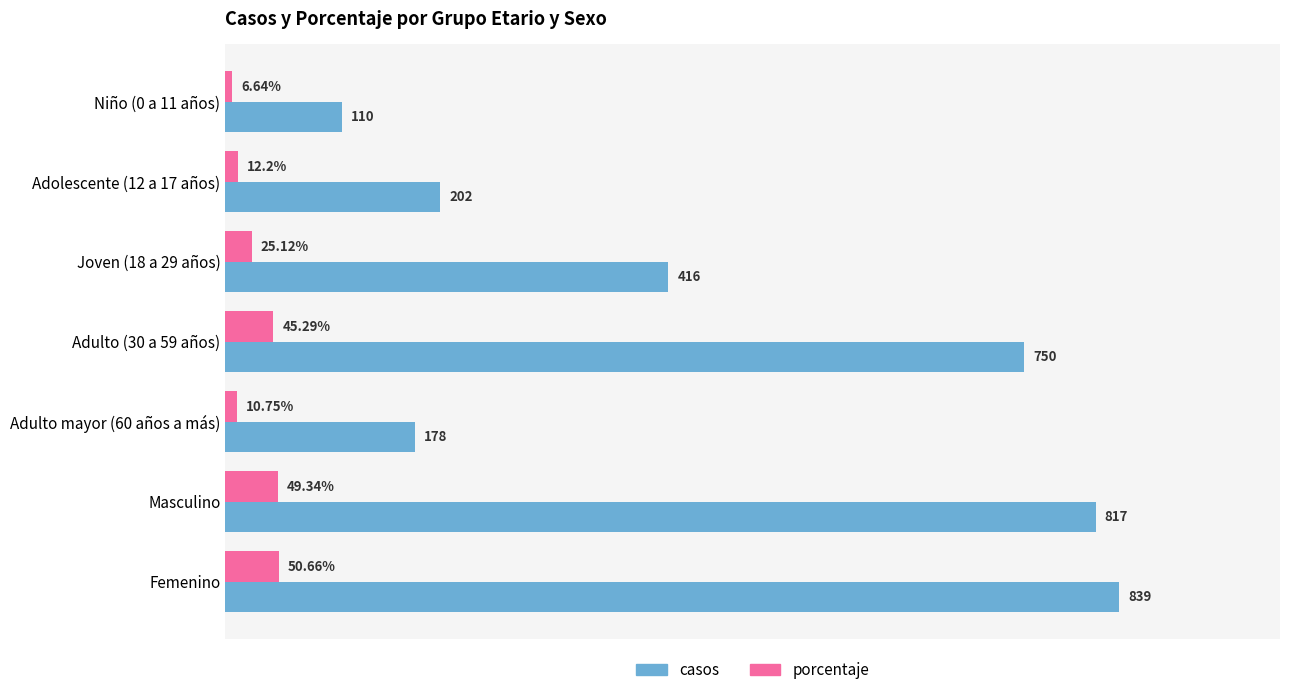

Which series has the widest spread of values?

casos